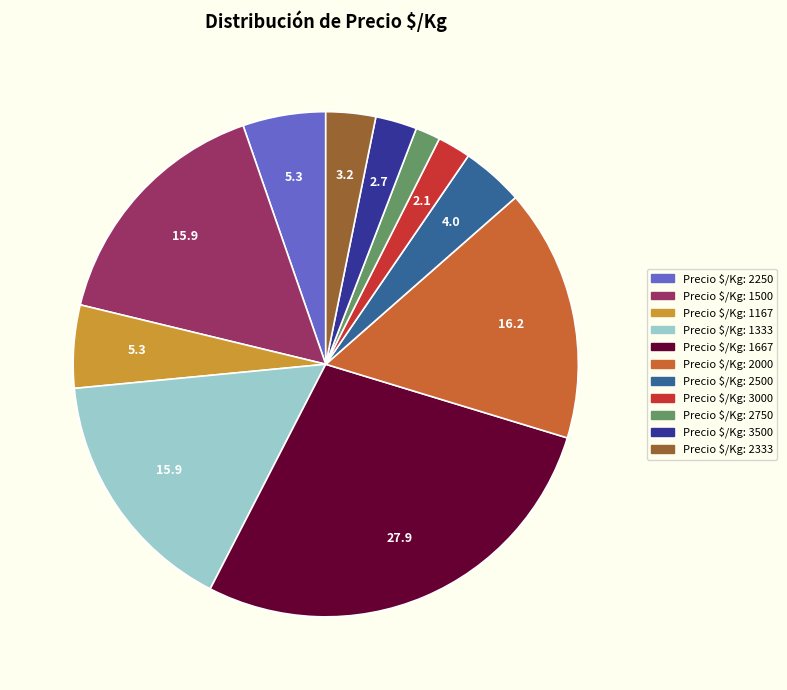

Is there a majority slice in this chart?

No